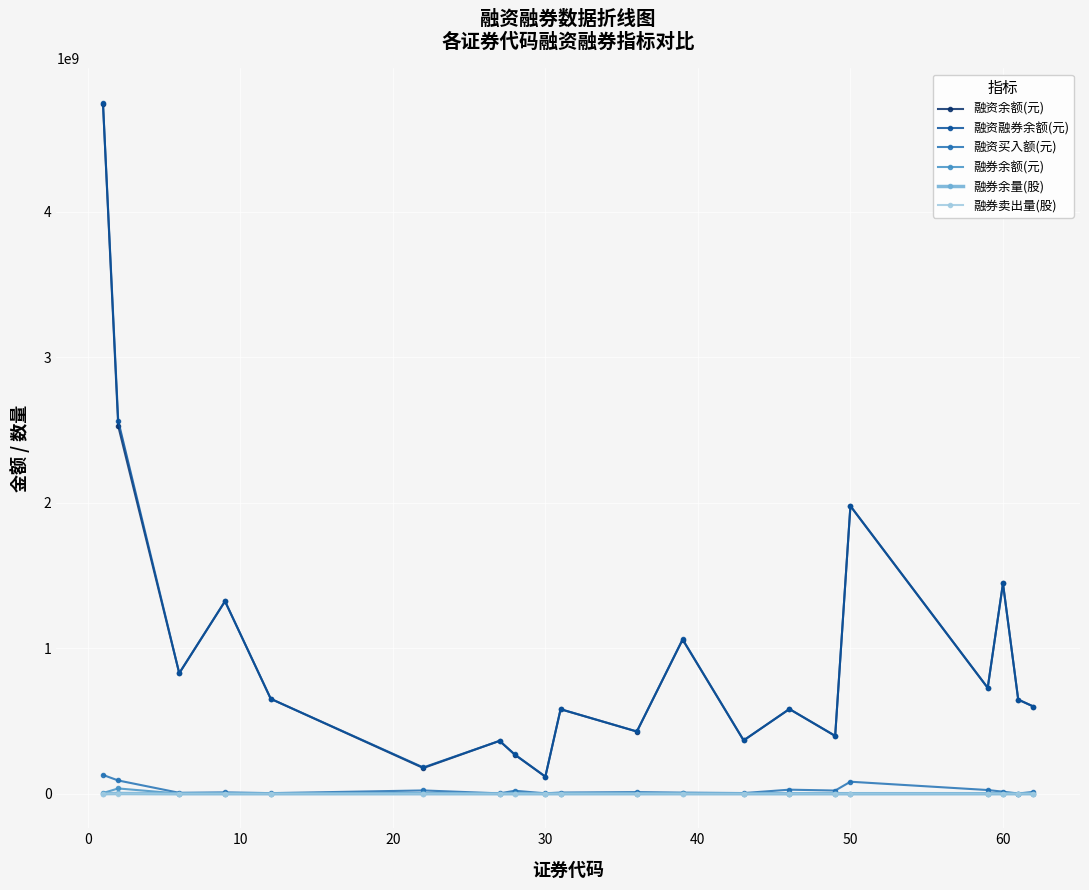

At how many categories does at least one series exceed 966684357?

6